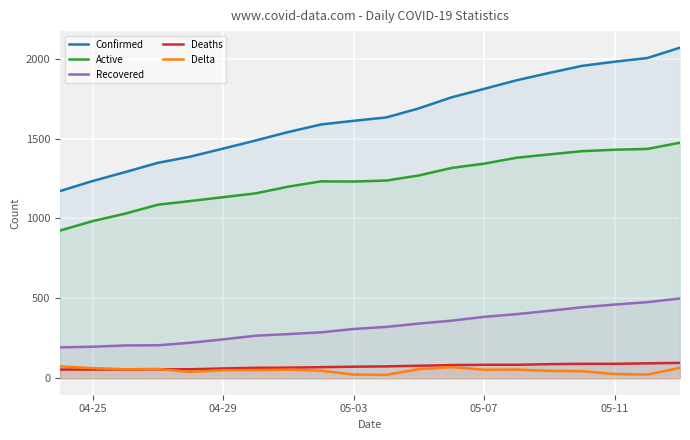

True or false: Recovered and Delta intersect in this chart.

False